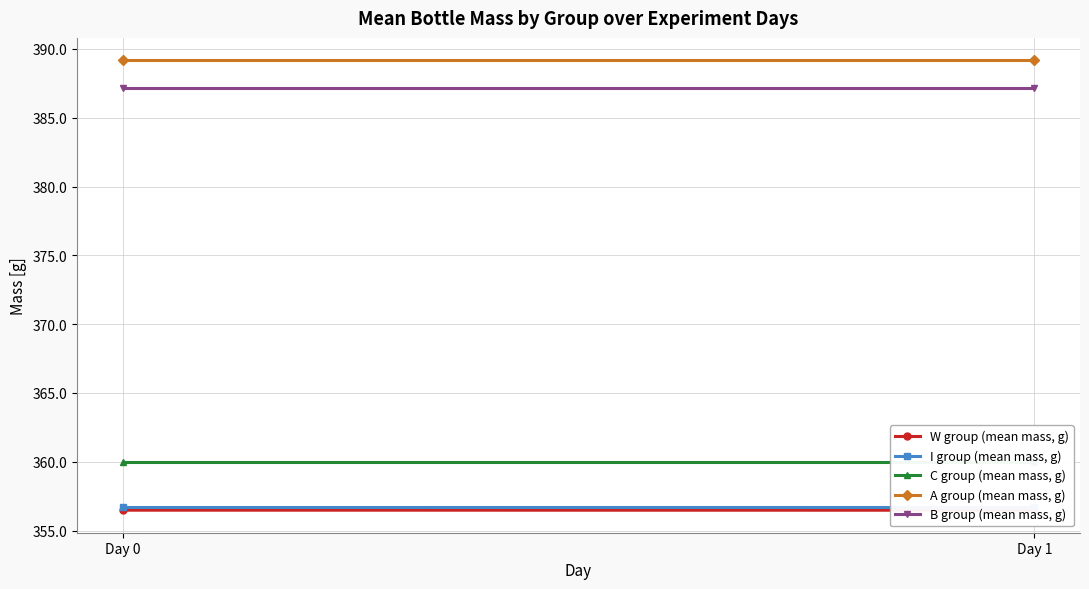

Reading left to right, what are all the values shown in this chart?

W group (mean mass, g): 356.5	356.5
I group (mean mass, g): 356.7	356.7
C group (mean mass, g): 360.0	360.0
A group (mean mass, g): 389.2	389.2
B group (mean mass, g): 387.1	387.1